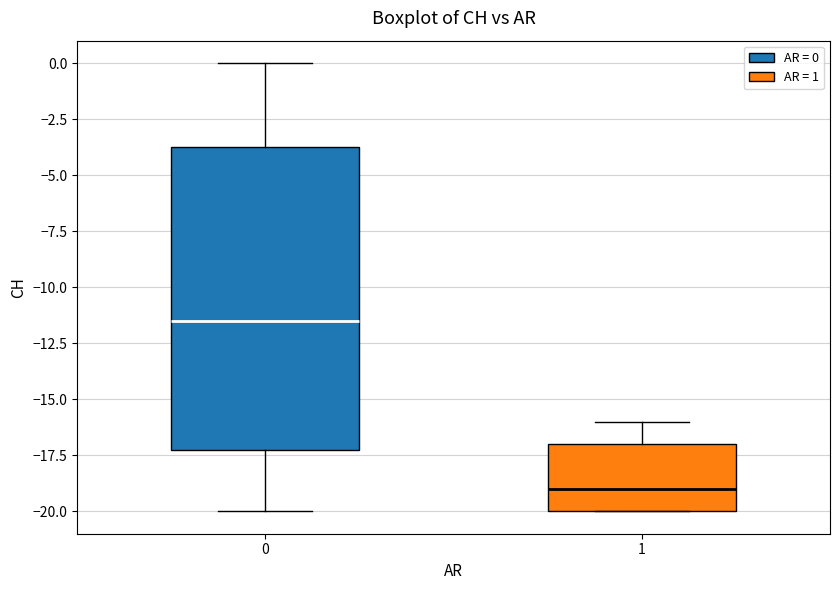

Reading left to right, transcribe this box plot: for each box, give where its median line is, the range the box spans, and where its two whiskers end, as read against the y-axis. The values are not printed on the chart, so give them approximately, as read against the axis.

0: median -11.5, box -17.0 to -3.5, whiskers -20.0 to 0.0
1: median -19.0, box -20.0 to -17.0, whiskers -20.0 to -16.0